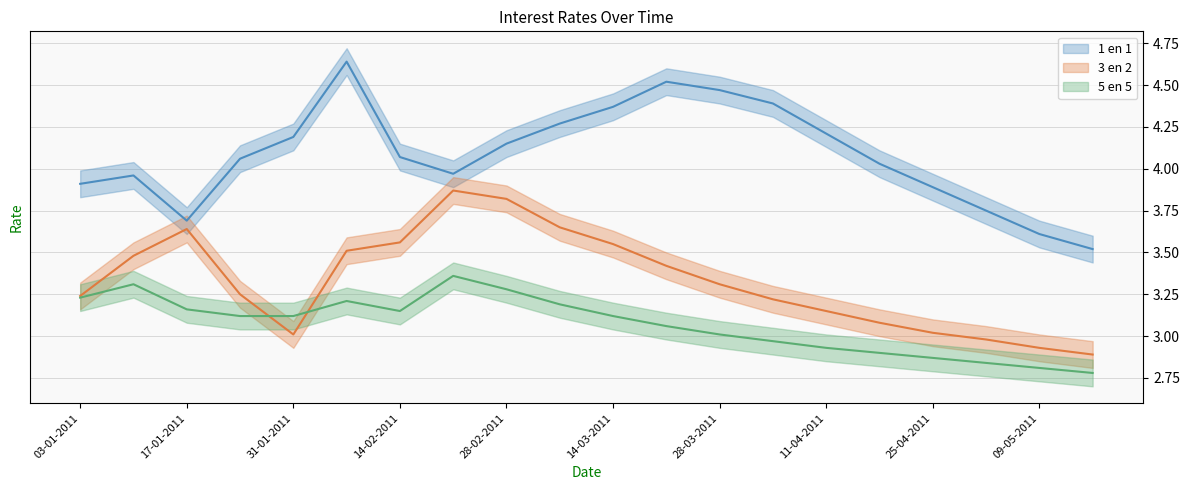

List the series in order of their overall mean, lowest first.

5 en 5, 3 en 2, 1 en 1